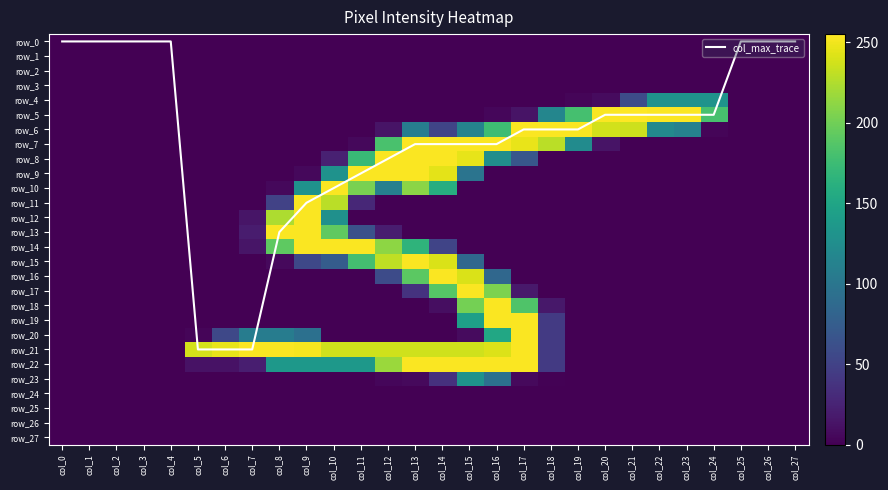

What value does the row_6 series have at col_12?

13